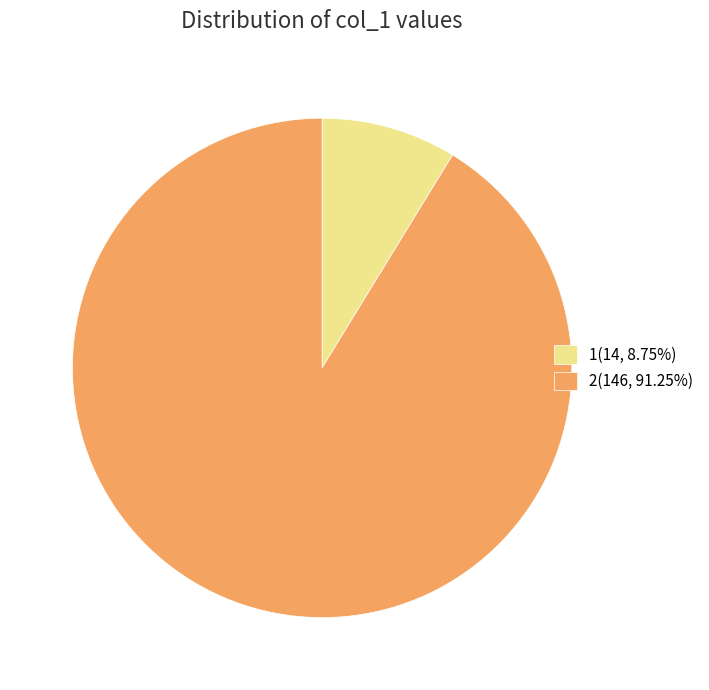

Do 1(14, 8.75%) and 2(146, 91.25%) together represent more than half of the pie?

Yes